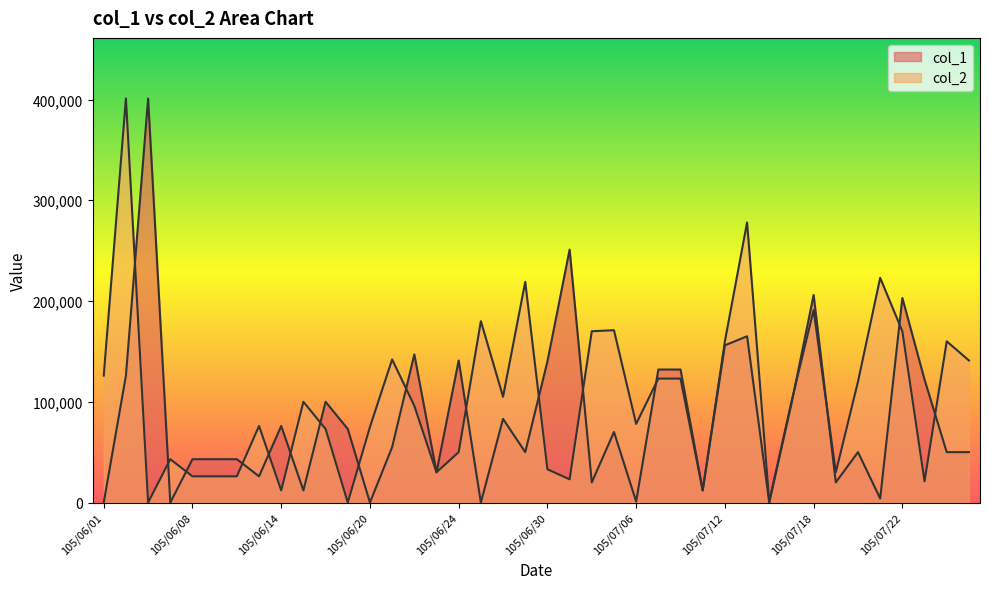

How many positive values does the col_2 series have?

38